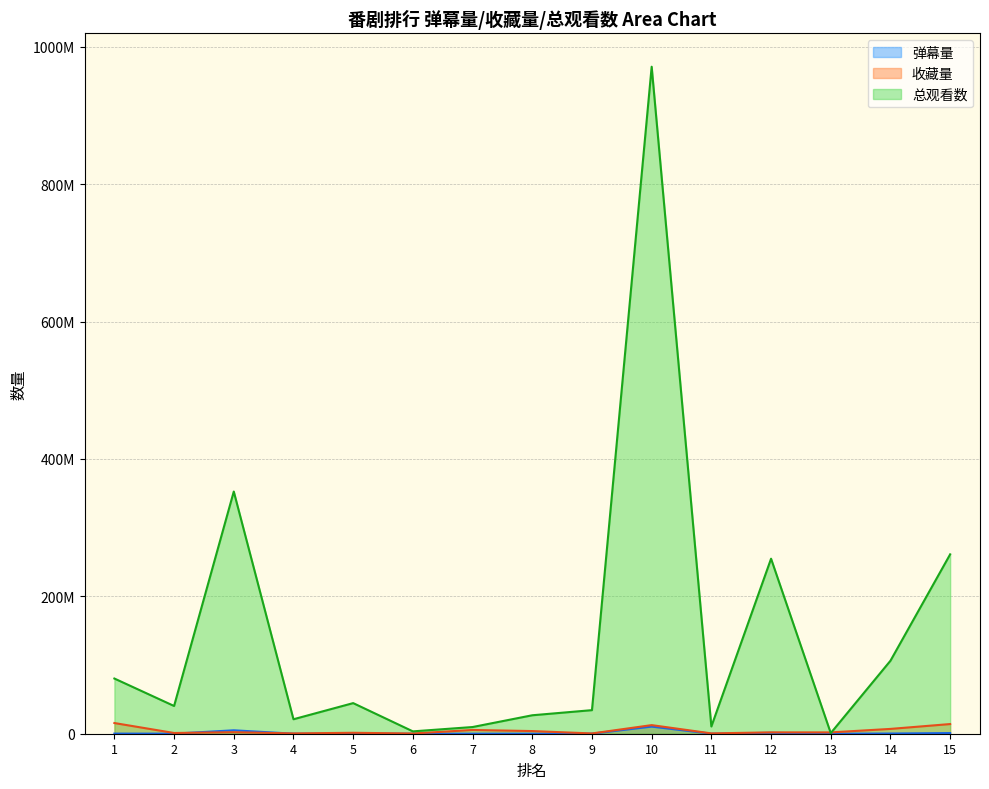

At which category does the chart reach its peak across all series?

10